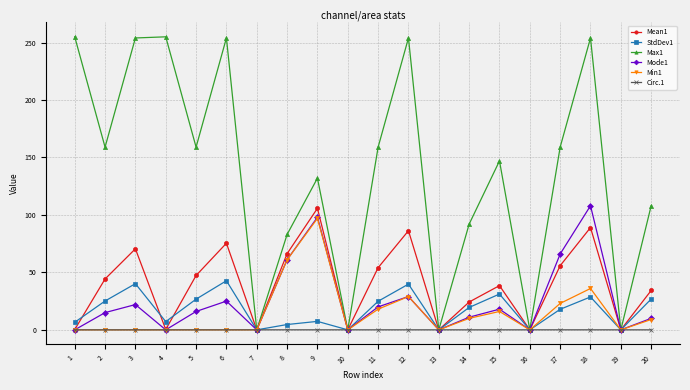

True or false: Mode1 has more than 2 points higher than both neighbors.

True